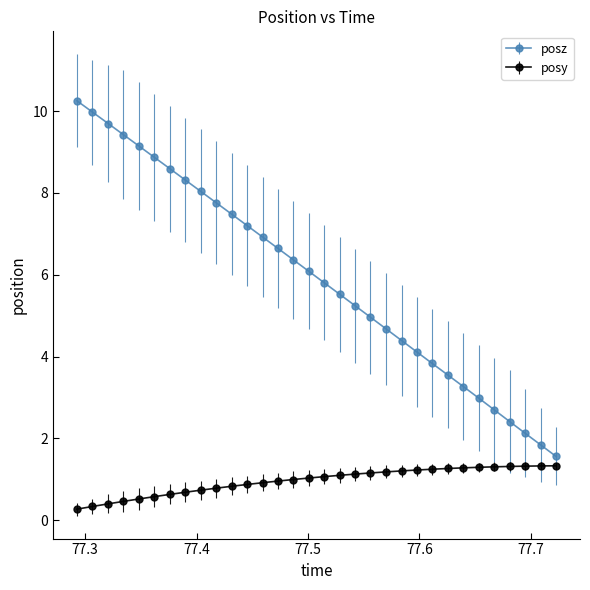

What is the value of the posz point at the 17th from the left?

5.8